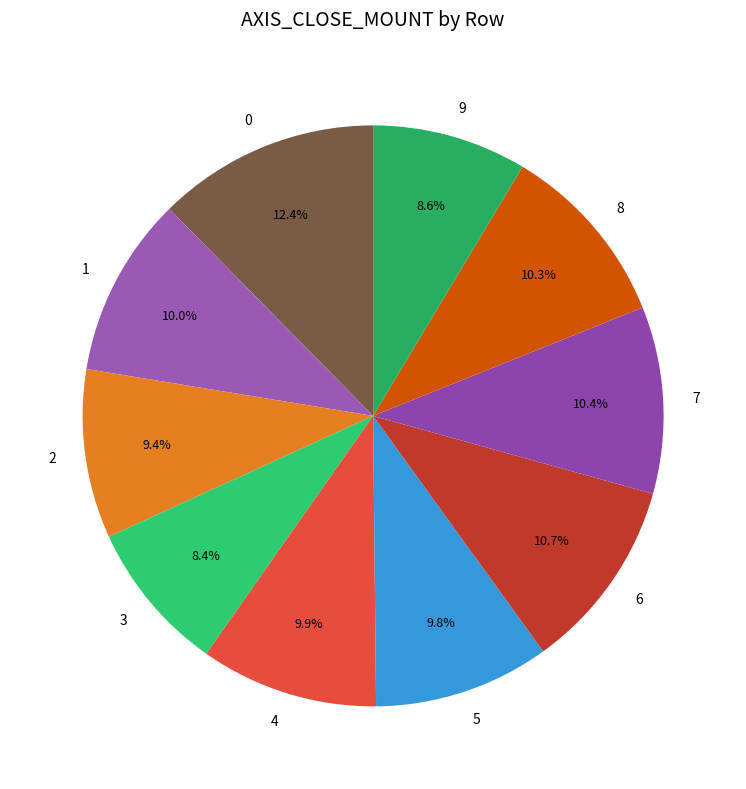

What portion of the pie excludes 2?

90.6%